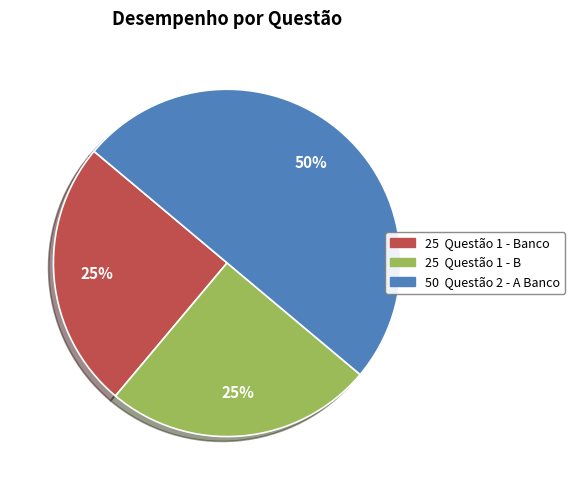

To the nearest percent, what is the average slice percentage?

33%